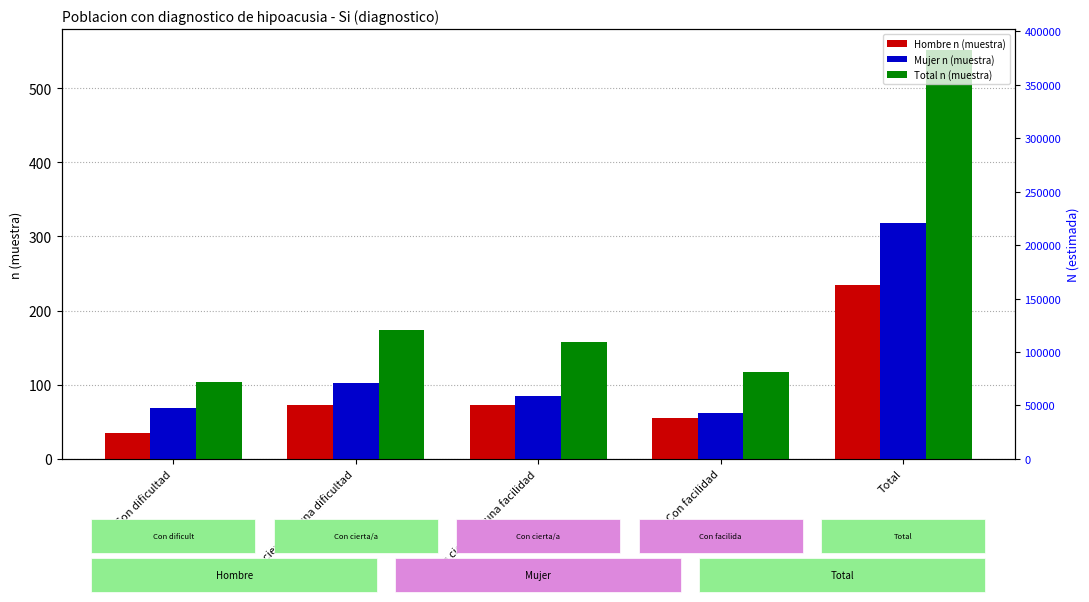

What position from the right is Con facilidad?

2